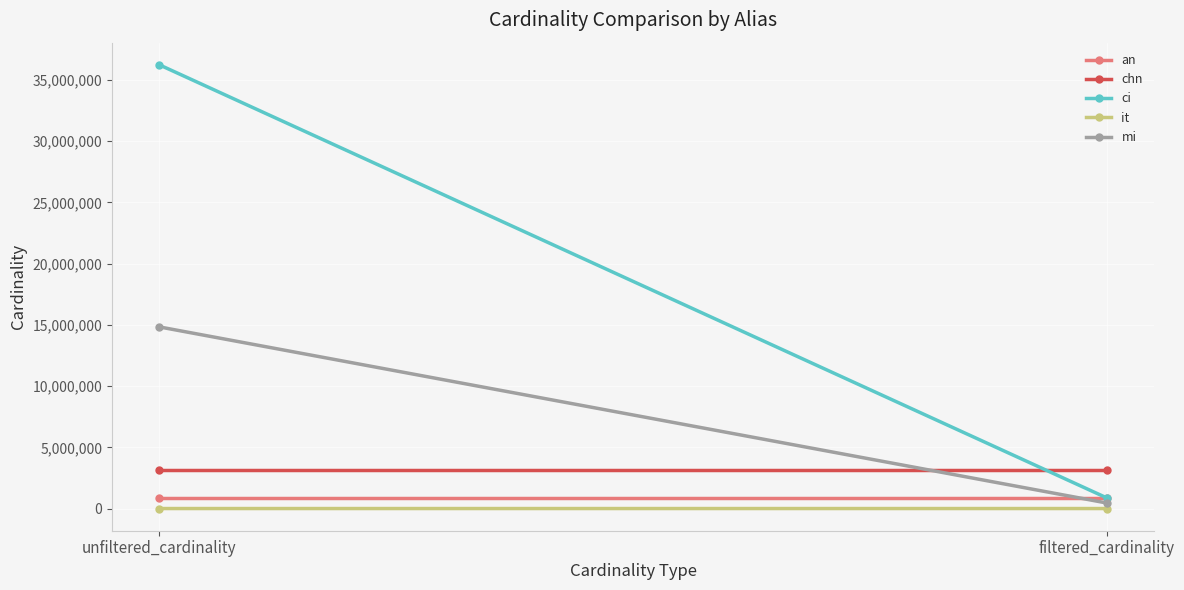

Rank the series by their maximum value, from lowest to highest.

it, an, chn, mi, ci